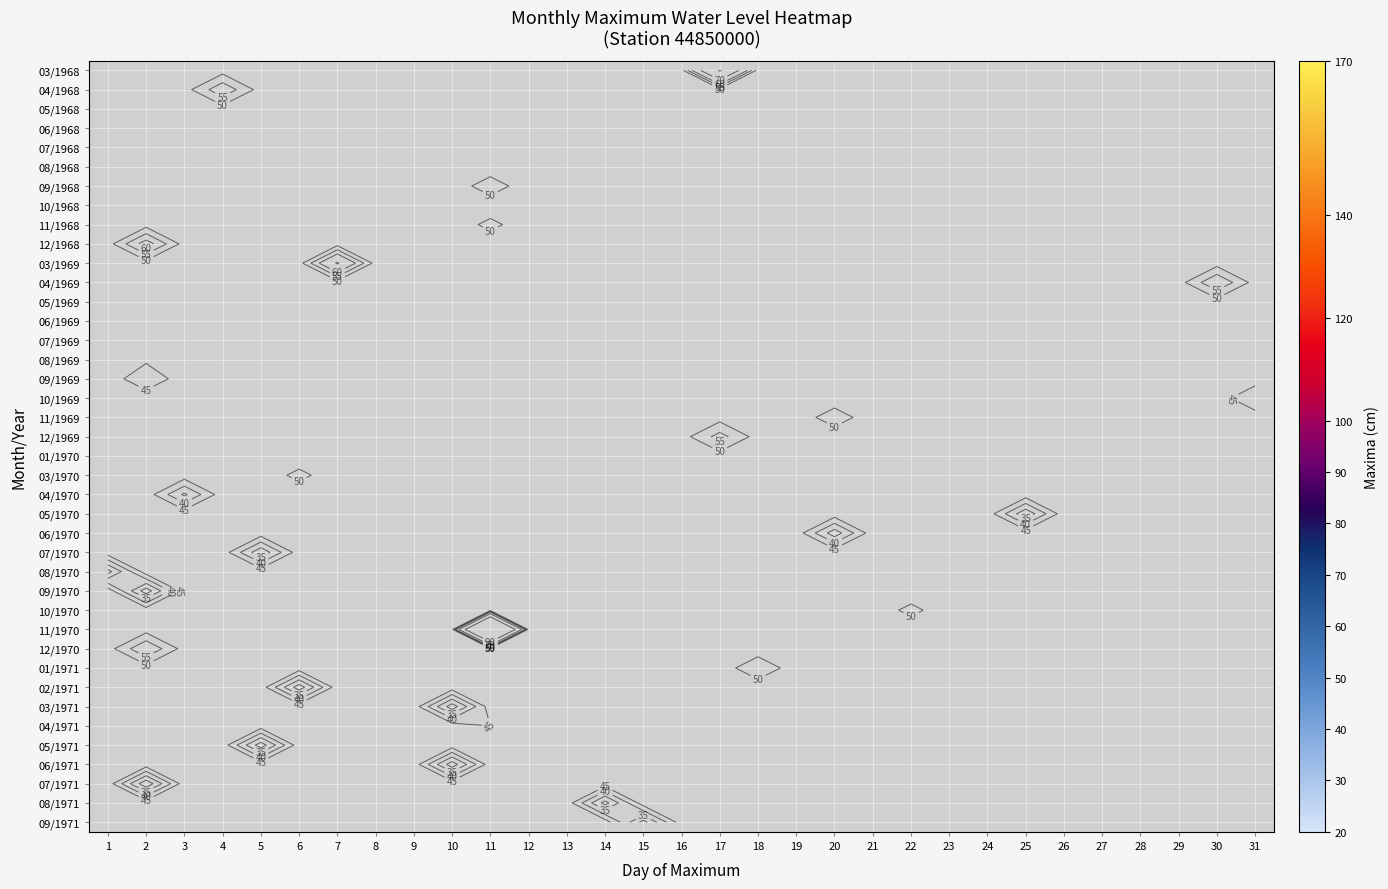

Which label corresponds to the largest value in the chart?

11